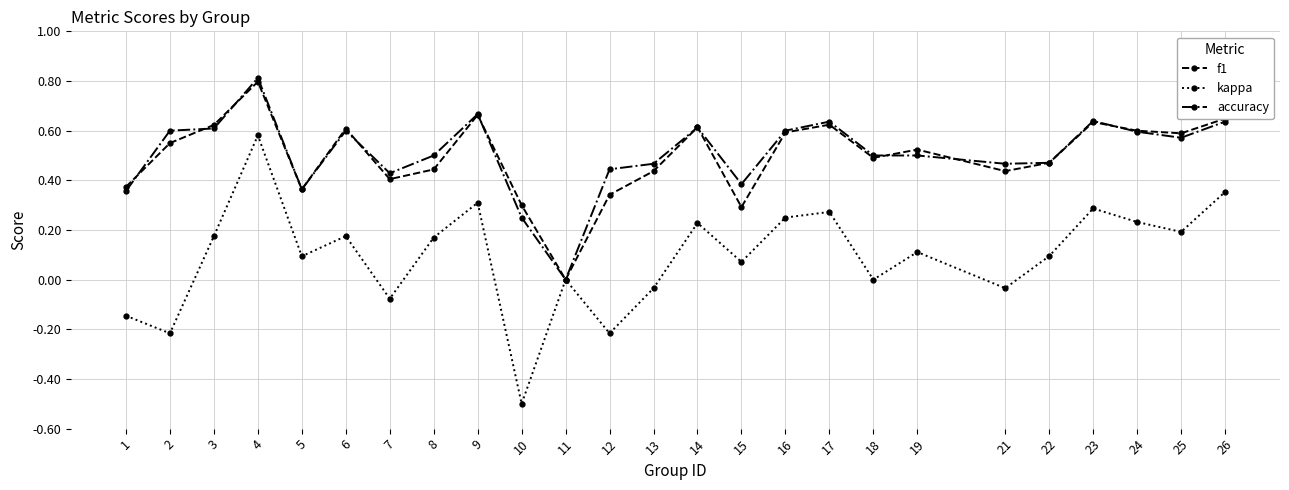

At which category is the sum across all series the highest?

4